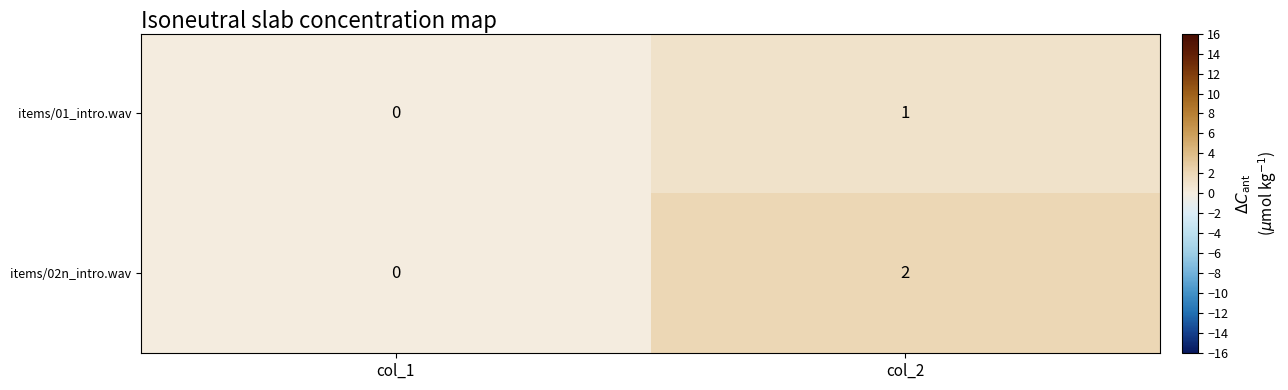

Which label corresponds to the smallest value in the chart?

col_1